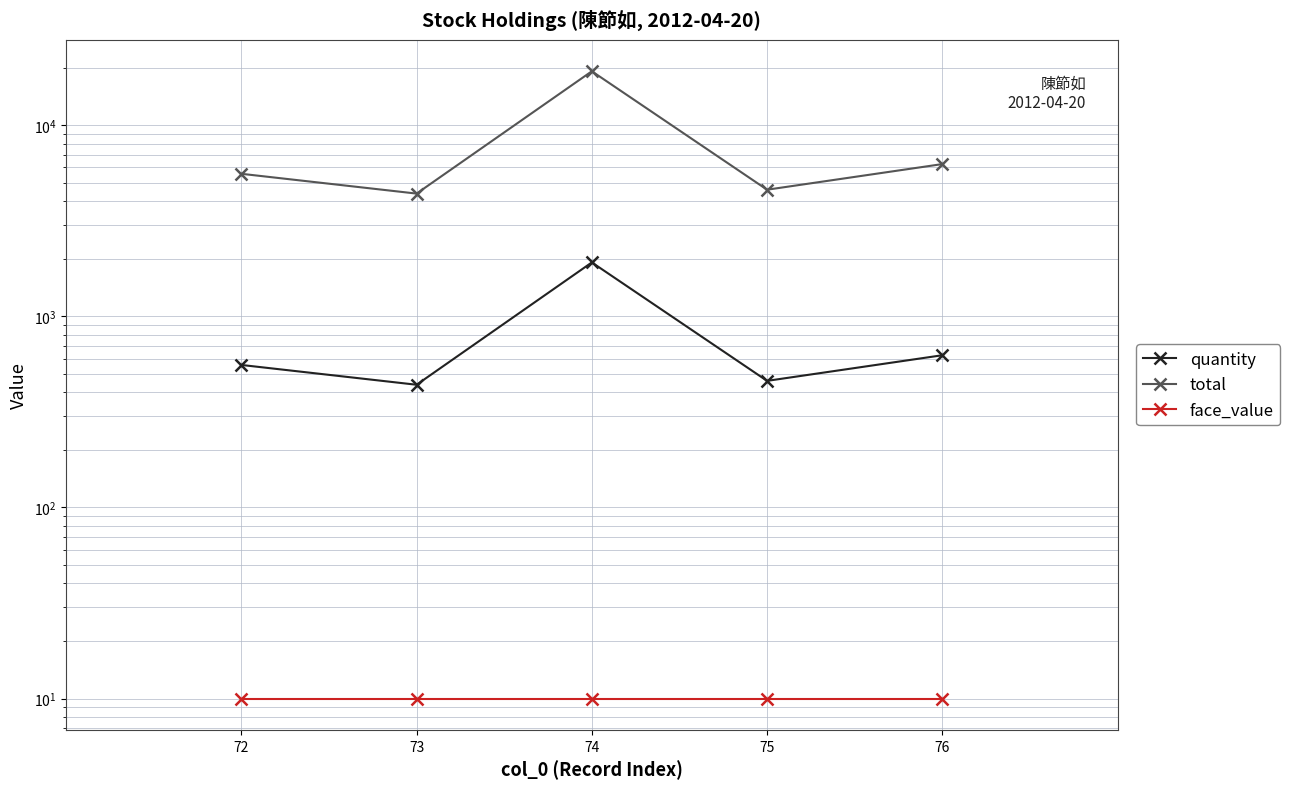

Rank the categories by quantity value from lowest to highest.

73, 75, 72, 76, 74